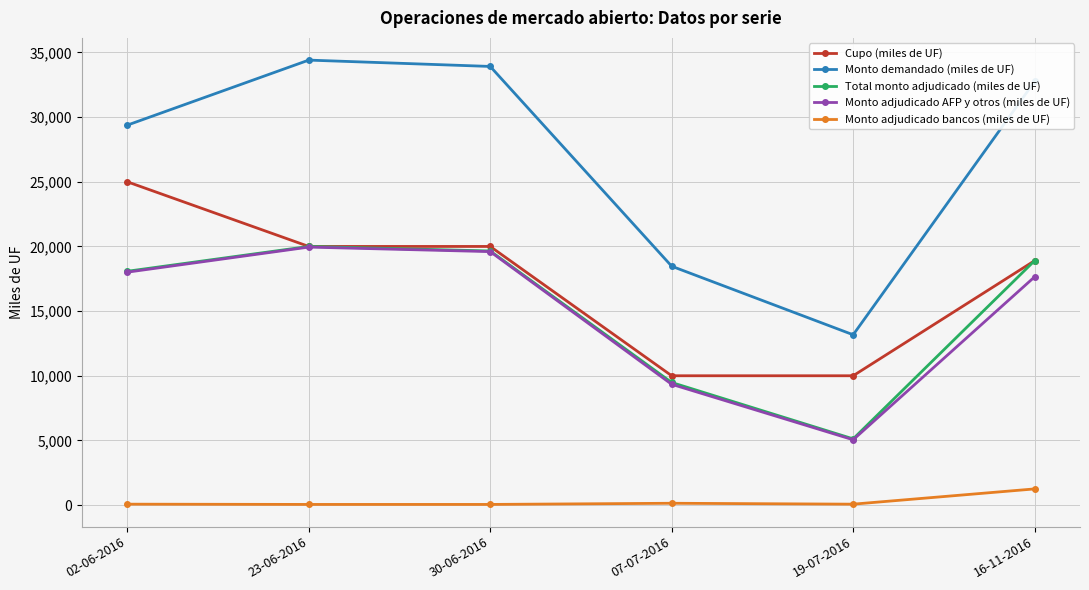

What is the label of the 2nd point from the right?

19-07-2016